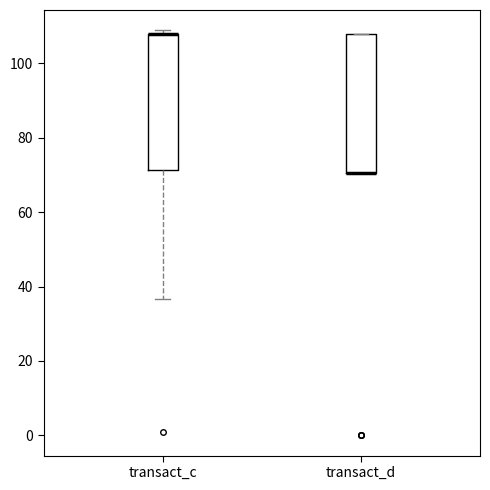

Reading left to right, read every box against the y-axis: the position of its median line, the range the box covers, and the ends of its whiskers. The values are not printed on the chart, so give them approximately, as read against the axis.

transact_c: median 108 (drawn on the box's upper edge), box 72 to 108, whiskers 36 to 108 (just above the box's upper edge)
transact_d: median 70 (drawn on the box's lower edge), box 70 to 108, whiskers 70 to 108